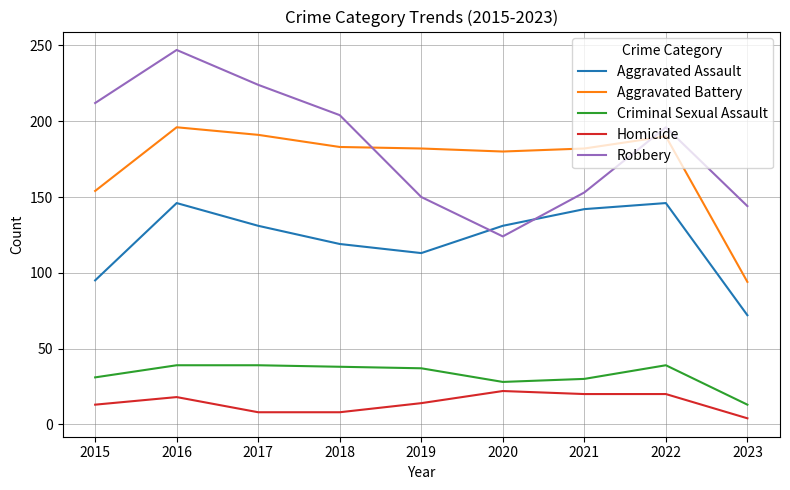

At which label does Criminal Sexual Assault first exceed 37?

2016